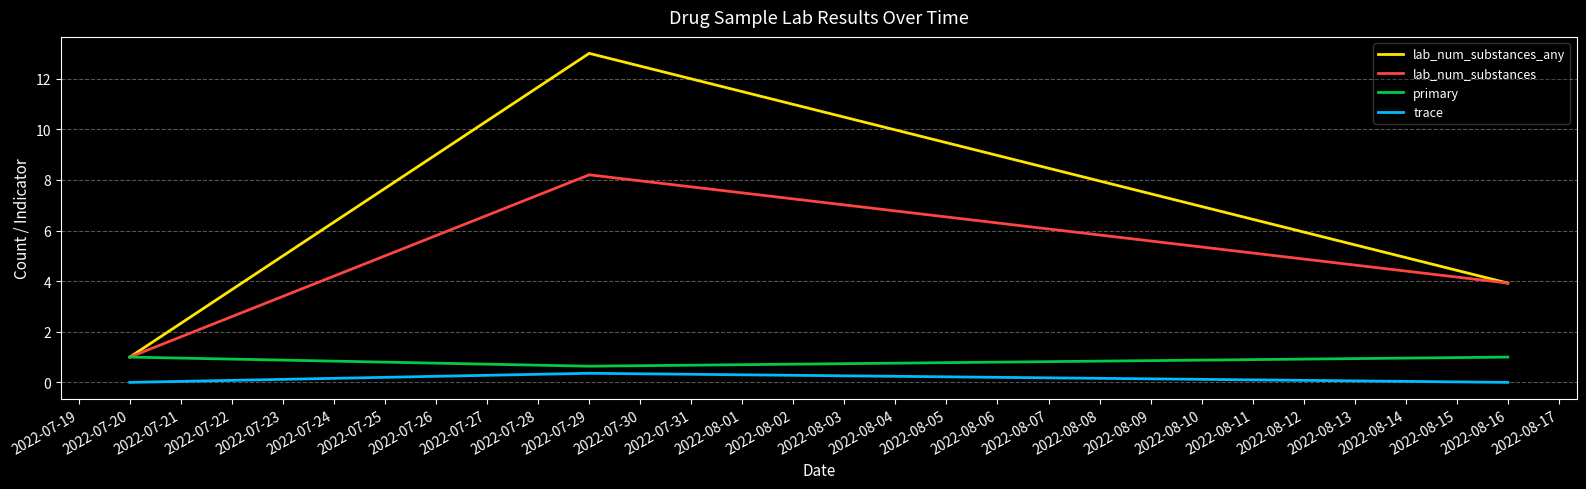

At which label does primary reach its minimum?

2022-07-29